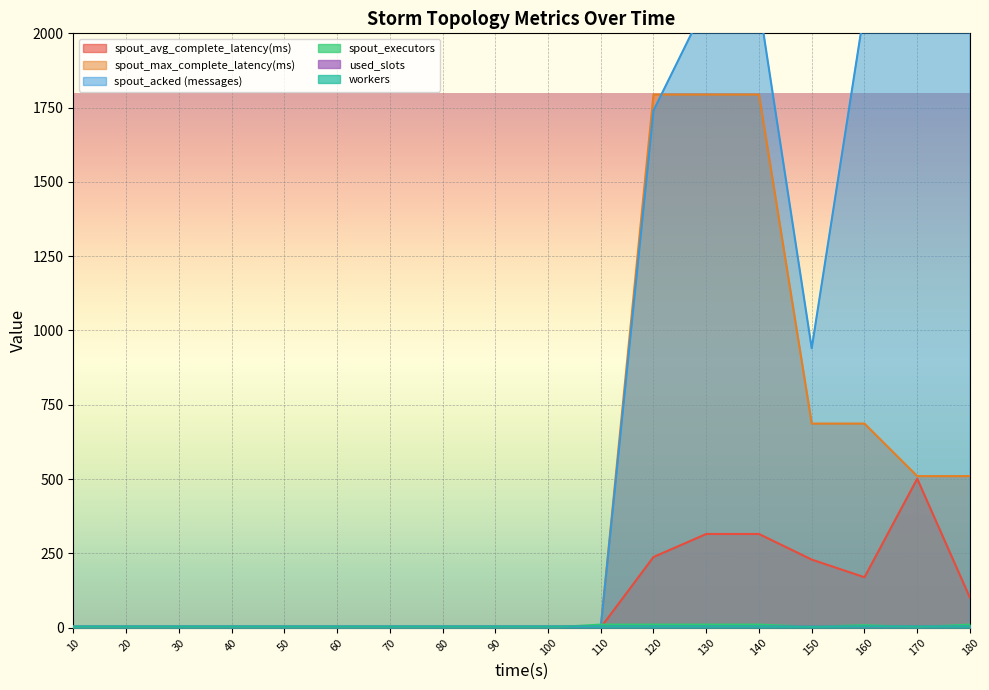

Reading right to left, list all the values displayed in this chart.

spout_avg_complete_latency(ms): 180=100.2	170=501.0	160=169.4	150=228.8	140=315.0	130=315.0	120=237.5	110=0.0	100=0.0	90=0.0	80=0.0	70=0.0	60=0.0	50=0.0	40=0.0	30=0.0	20=0.0	10=0.0
spout_max_complete_latency(ms): 180=509.7	170=509.7	160=686.5	150=686.5	140=1794.0	130=1794.0	120=1794.0	110=0.0	100=0.0	90=0.0	80=0.0	70=0.0	60=0.0	50=0.0	40=0.0	30=0.0	20=0.0	10=0.0
spout_acked (messages): 180=2820.0	170=2820.0	160=2080.0	150=940.0	140=2100.0	130=2100.0	120=1740.0	110=0.0	100=0.0	90=0.0	80=0.0	70=0.0	60=0.0	50=0.0	40=0.0	30=0.0	20=0.0	10=0.0
spout_executors: 180=10.0	170=2.0	160=8.0	150=3.0	140=10.0	130=10.0	120=10.0	110=10.0	100=0.0	90=0.0	80=0.0	70=0.0	60=0.0	50=0.0	40=0.0	30=0.0	20=0.0	10=0.0
used_slots: 180=4.0	170=4.0	160=3.0	150=4.0	140=4.0	130=4.0	120=4.0	110=4.0	100=4.0	90=4.0	80=4.0	70=4.0	60=4.0	50=4.0	40=4.0	30=4.0	20=4.0	10=4.0
workers: 180=4.0	170=4.0	160=4.0	150=3.0	140=4.0	130=4.0	120=4.0	110=4.0	100=4.0	90=4.0	80=4.0	70=4.0	60=4.0	50=4.0	40=4.0	30=4.0	20=4.0	10=4.0